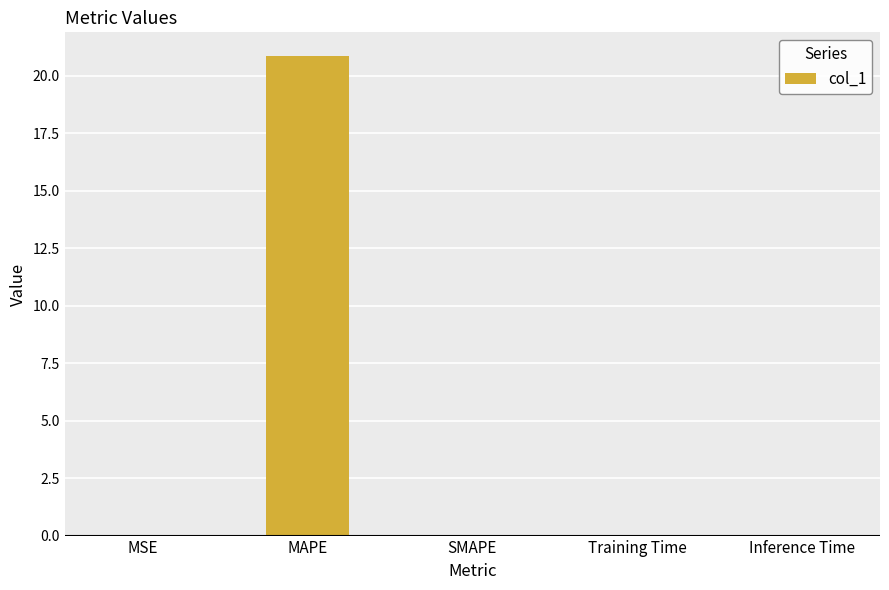

What is the sum of all values?

20.9